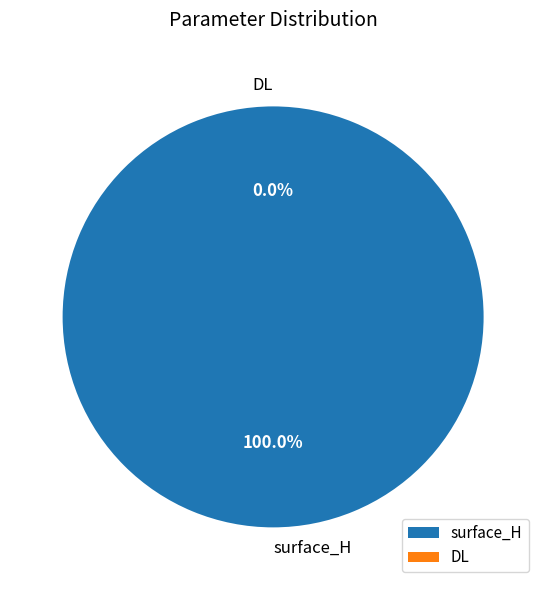

Which slice is the smallest?

DL